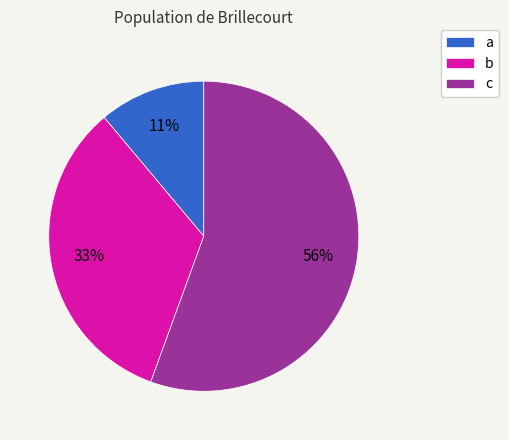

To the nearest percent, what is the average slice percentage?

33%